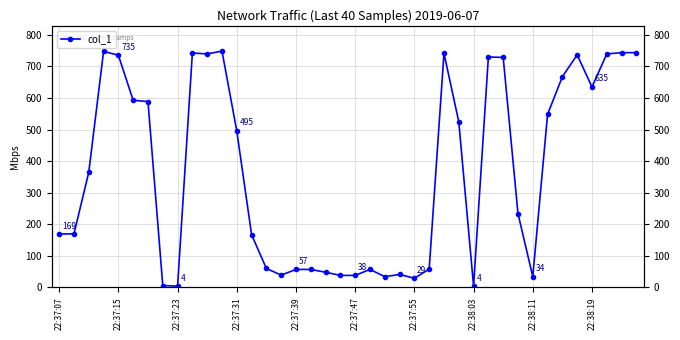

How many points are higher than both their immediate neighbors (excluding endpoints)?

8